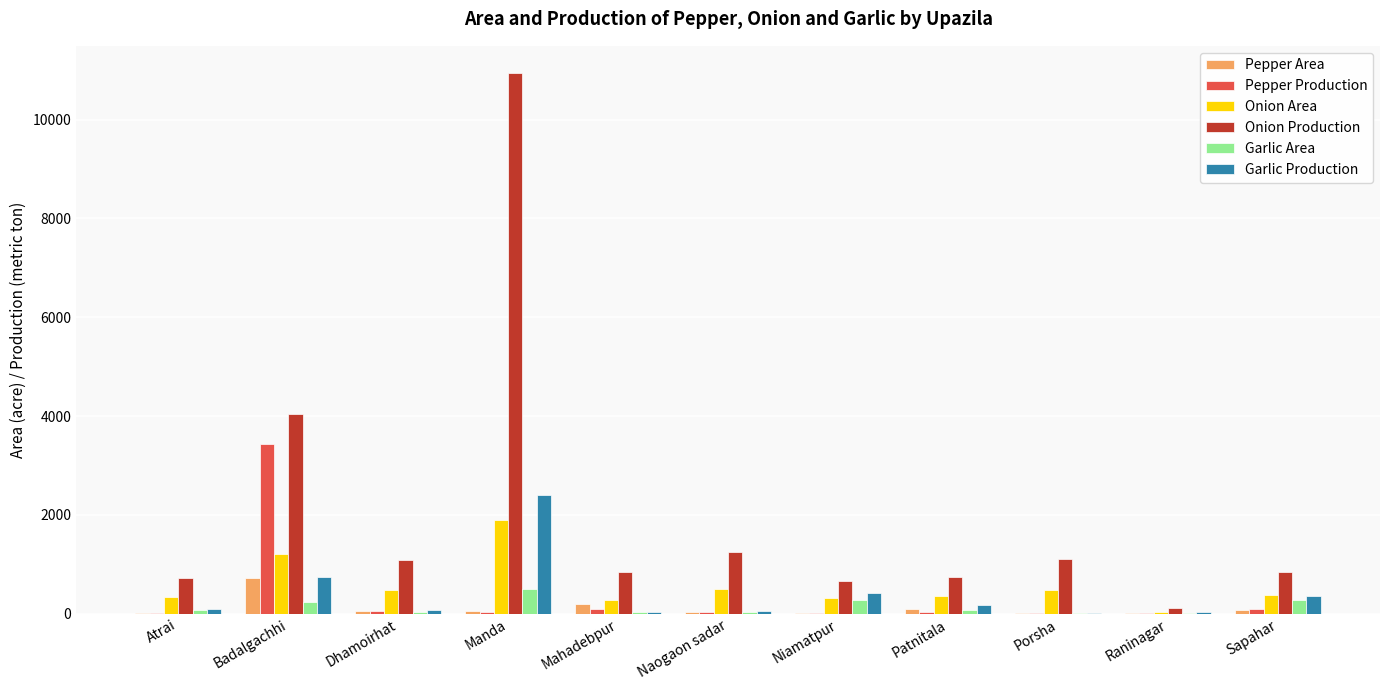

Which series has the widest spread of values?

Onion Production